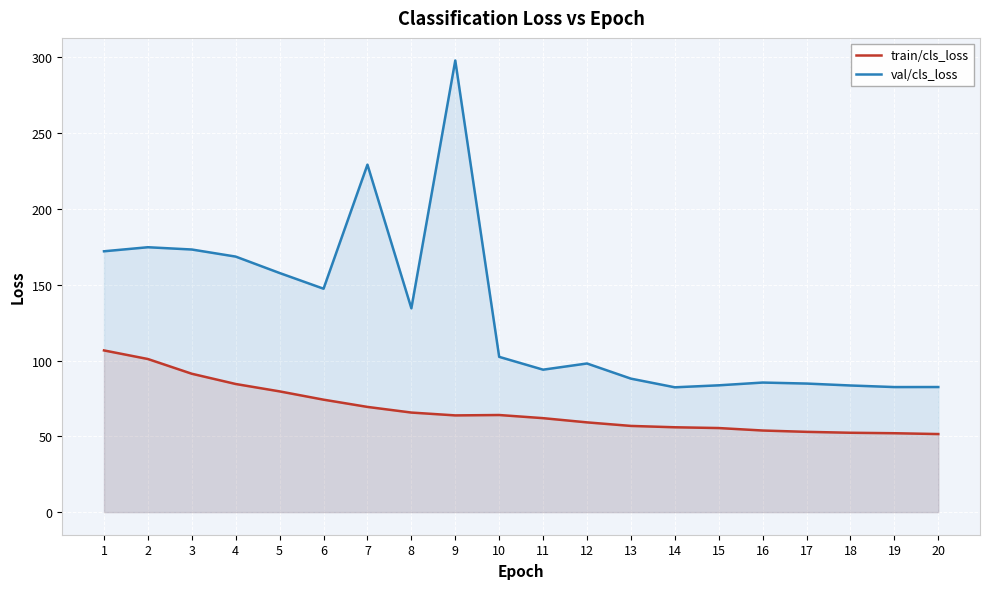

The value of train/cls_loss at 7 is 17.2. True or false?

False